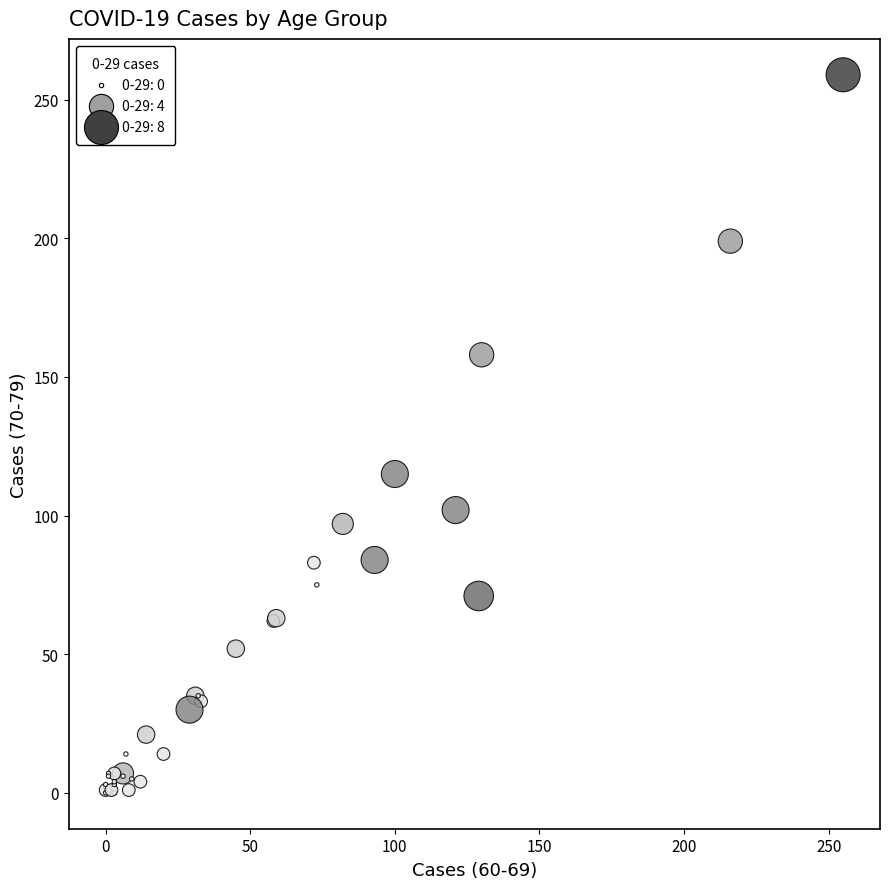

What Y value in the scatter plot is closest to 129?

115